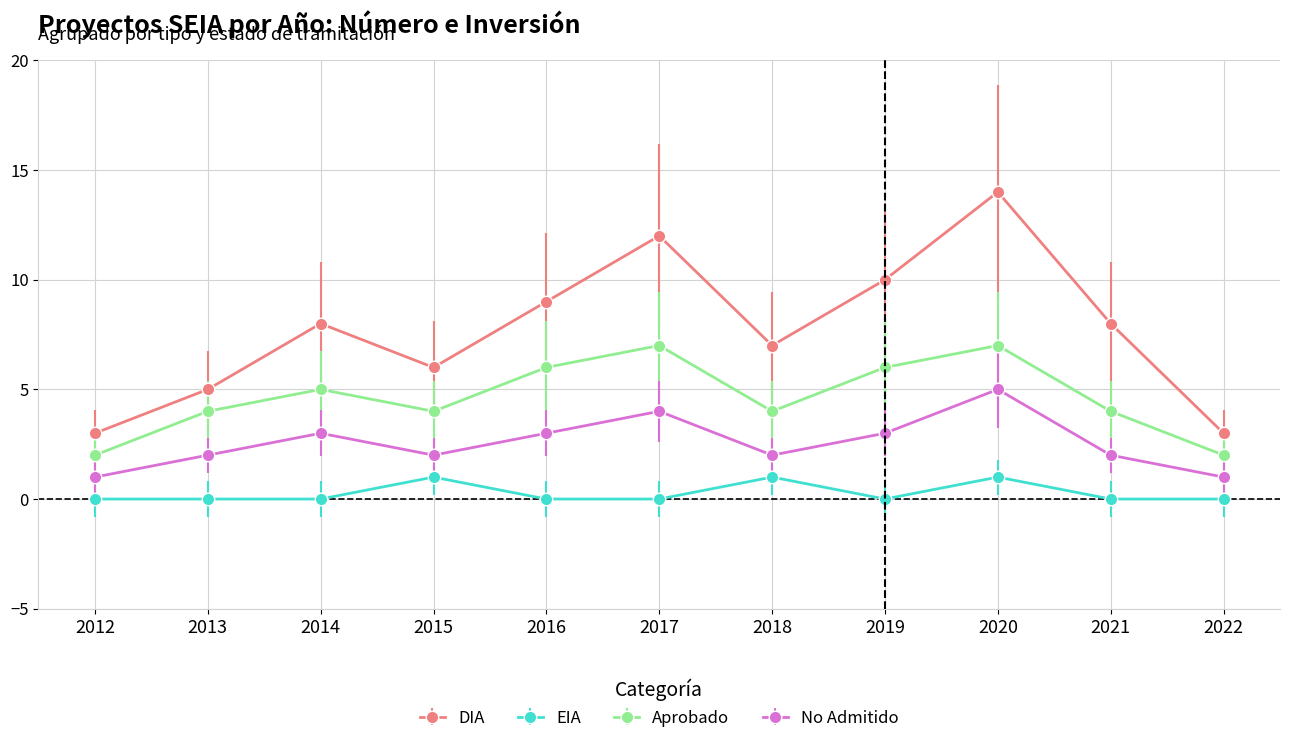

Reading left to right, list all the values displayed in this chart.

DIA: 2012=3	2013=5	2014=8	2015=6	2016=9	2017=12	2018=7	2019=10	2020=14	2021=8	2022=3
EIA: 2012=0	2013=0	2014=0	2015=1	2016=0	2017=0	2018=1	2019=0	2020=1	2021=0	2022=0
Aprobado: 2012=2	2013=4	2014=5	2015=4	2016=6	2017=7	2018=4	2019=6	2020=7	2021=4	2022=2
No Admitido: 2012=1	2013=2	2014=3	2015=2	2016=3	2017=4	2018=2	2019=3	2020=5	2021=2	2022=1